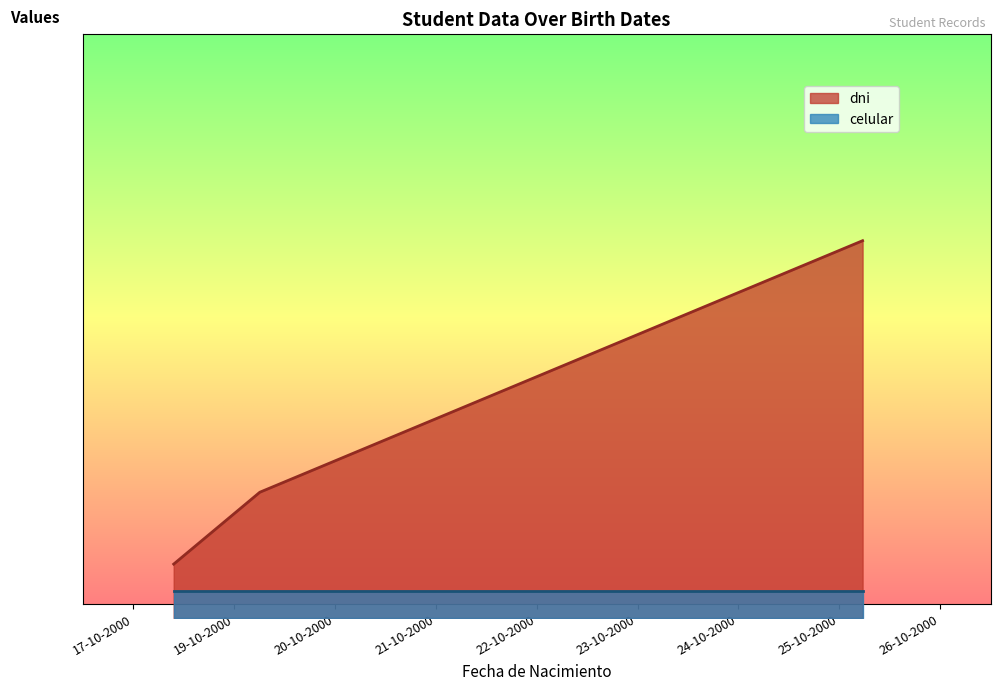

Does the chart display data point markers on the line(s)?

No